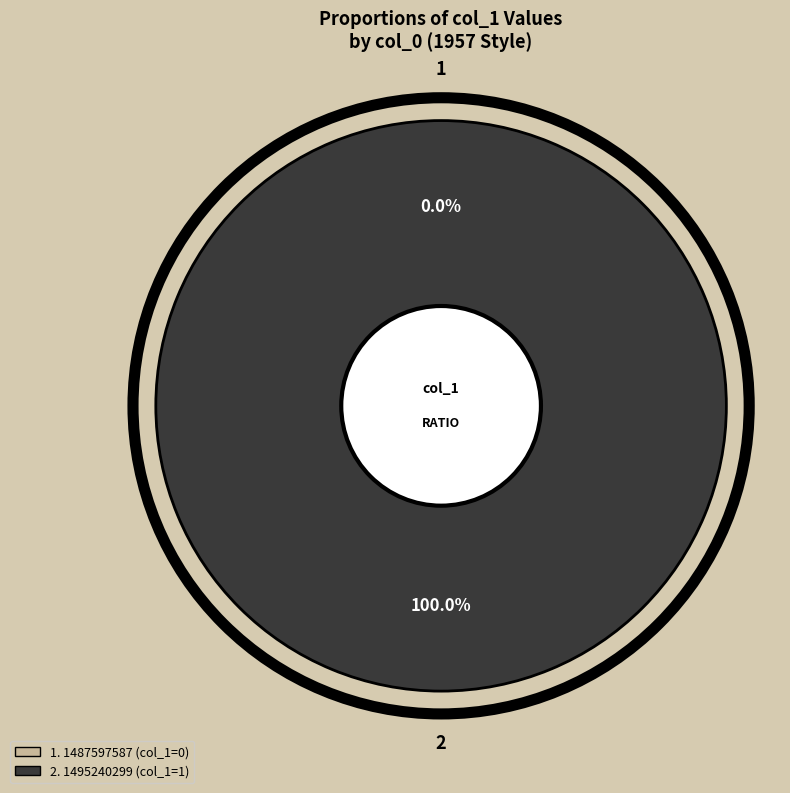

To the nearest percent, what is the average slice percentage?

50%